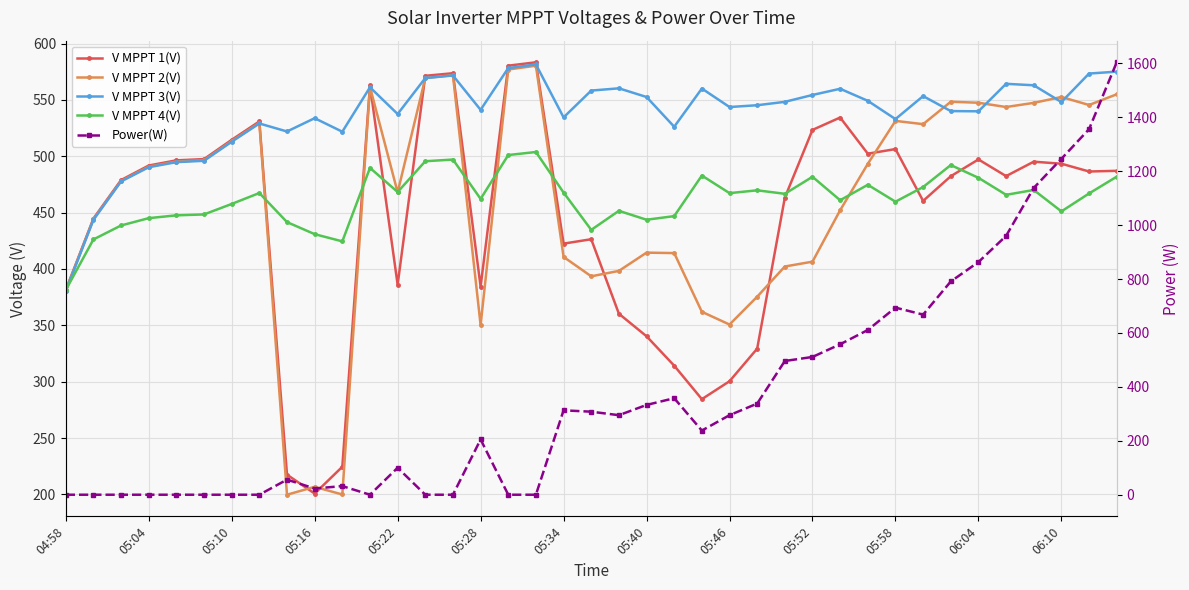

What is the difference between the maximum and minimum values in the V MPPT 1(V) series?

382.7